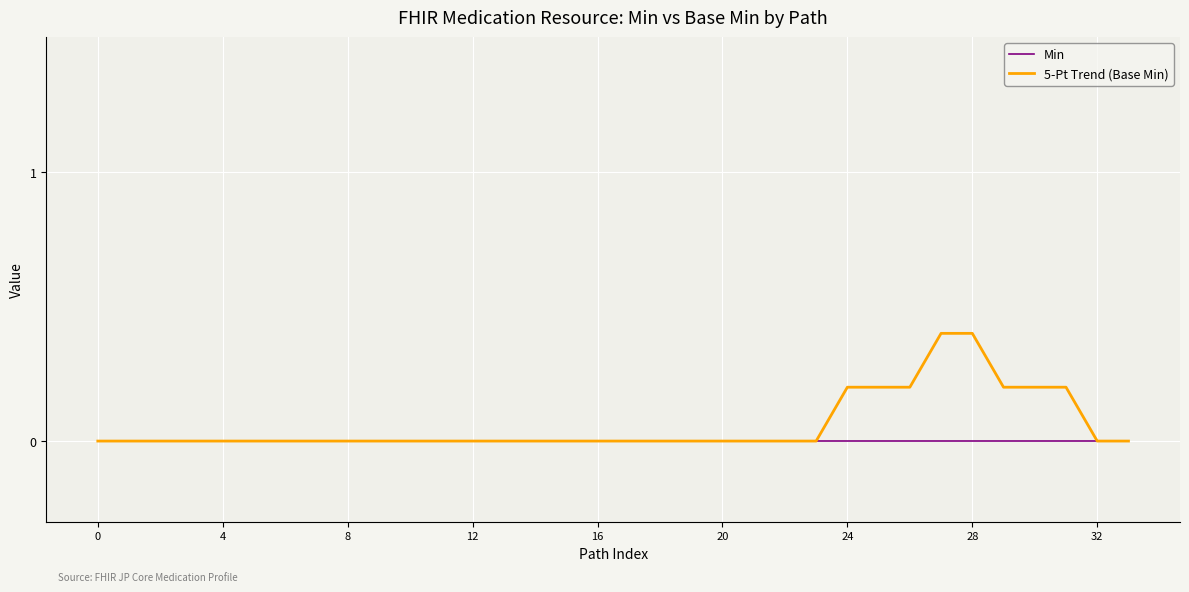

What are all the series names shown in the legend?

Min, 5-Pt Trend (Base Min)